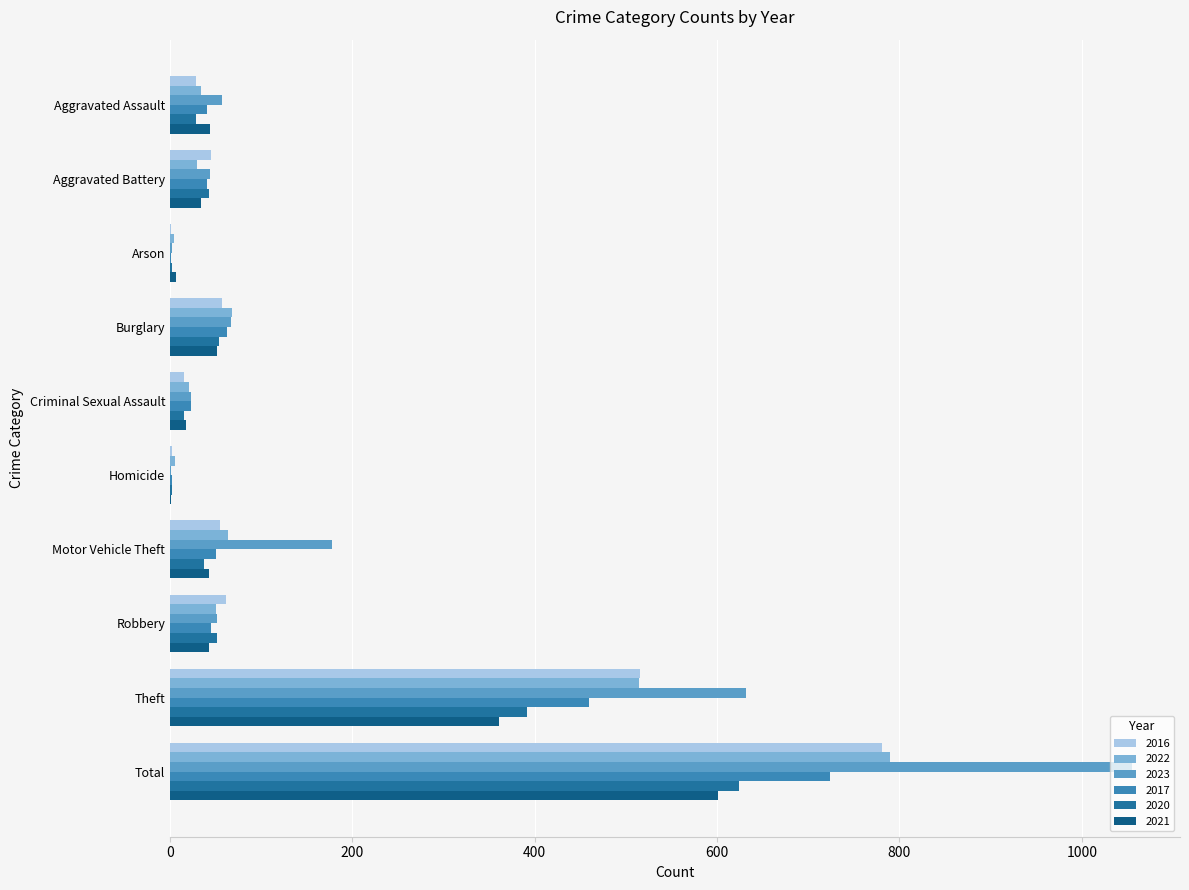

What is the difference between the highest and lowest values at Total?

454